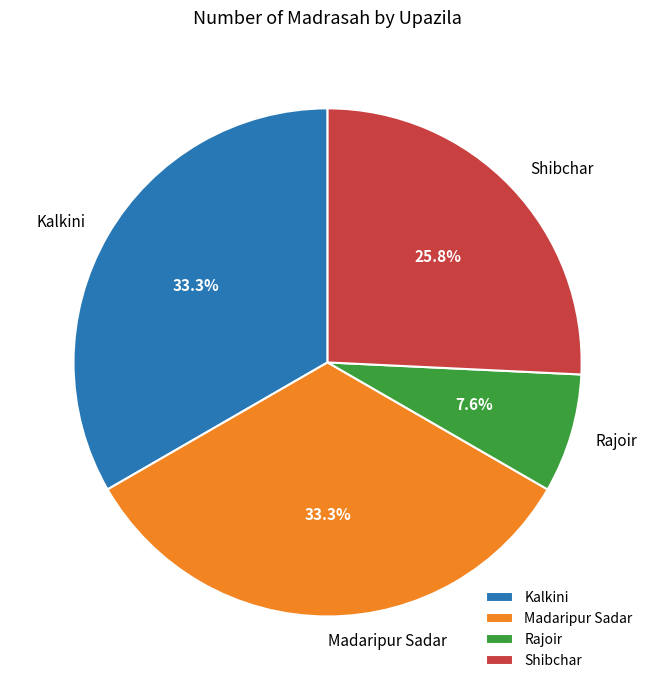

To the nearest percent, what is the combined percentage of Madaripur Sadar and Rajoir?

41%